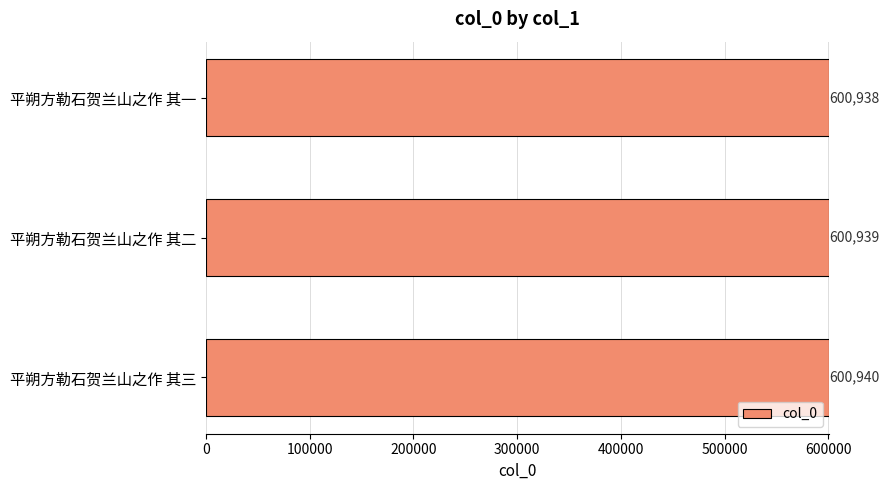

Count the values in the range 600938 to 600940.

3